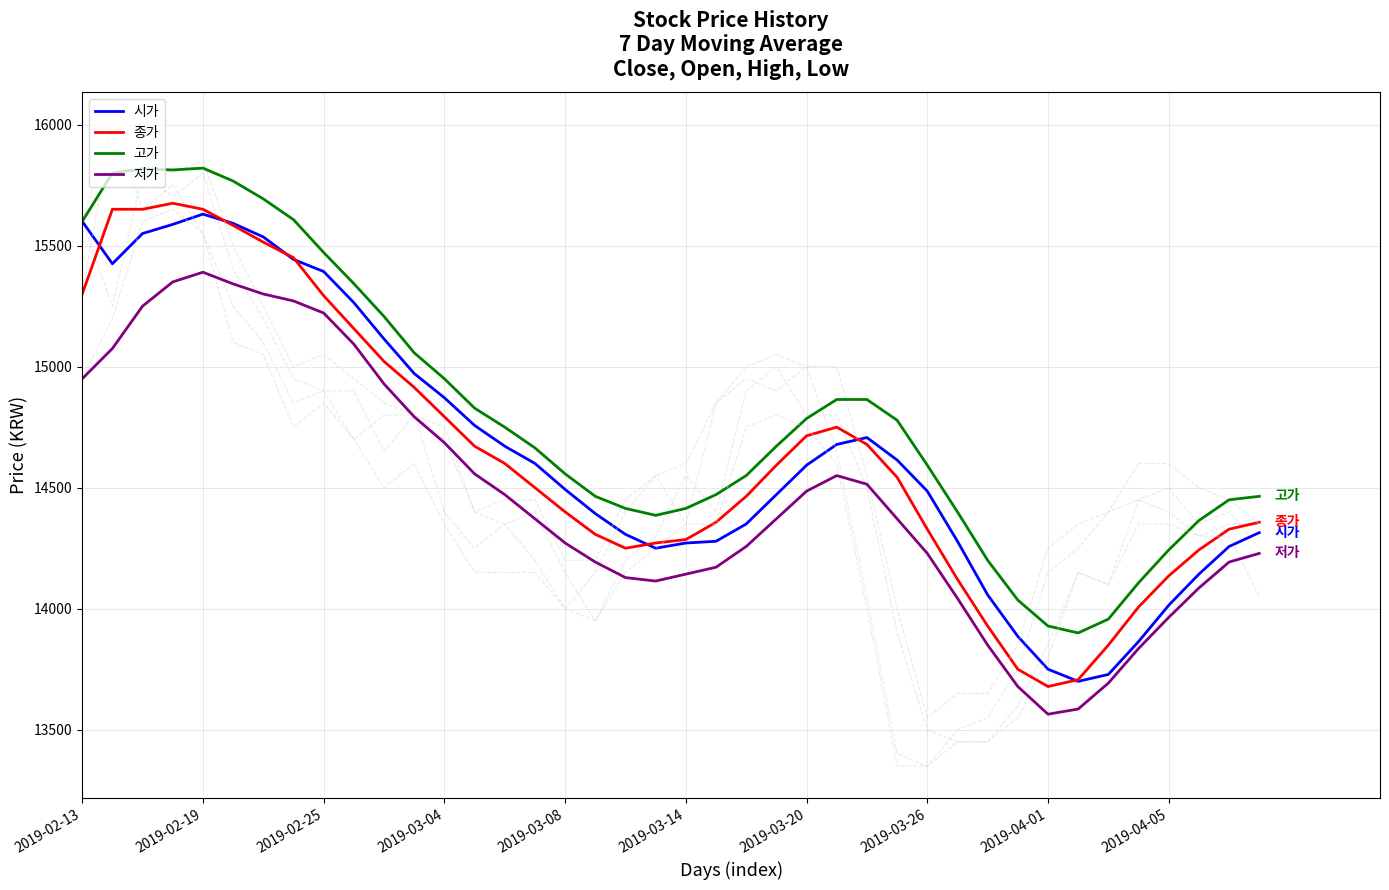

True or false: 고가 and 종가 cross at least once.

False